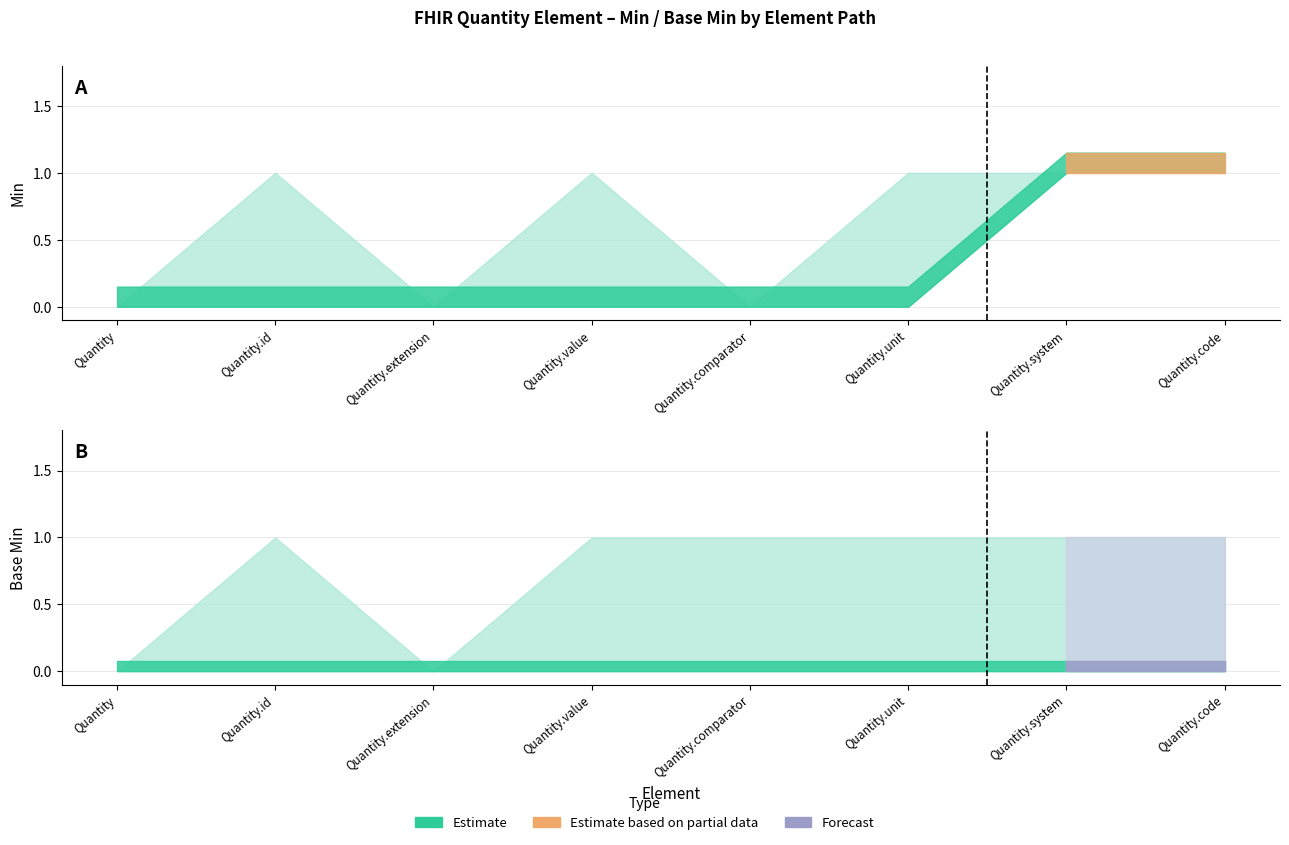

Does the chart display data point markers on the line(s)?

No